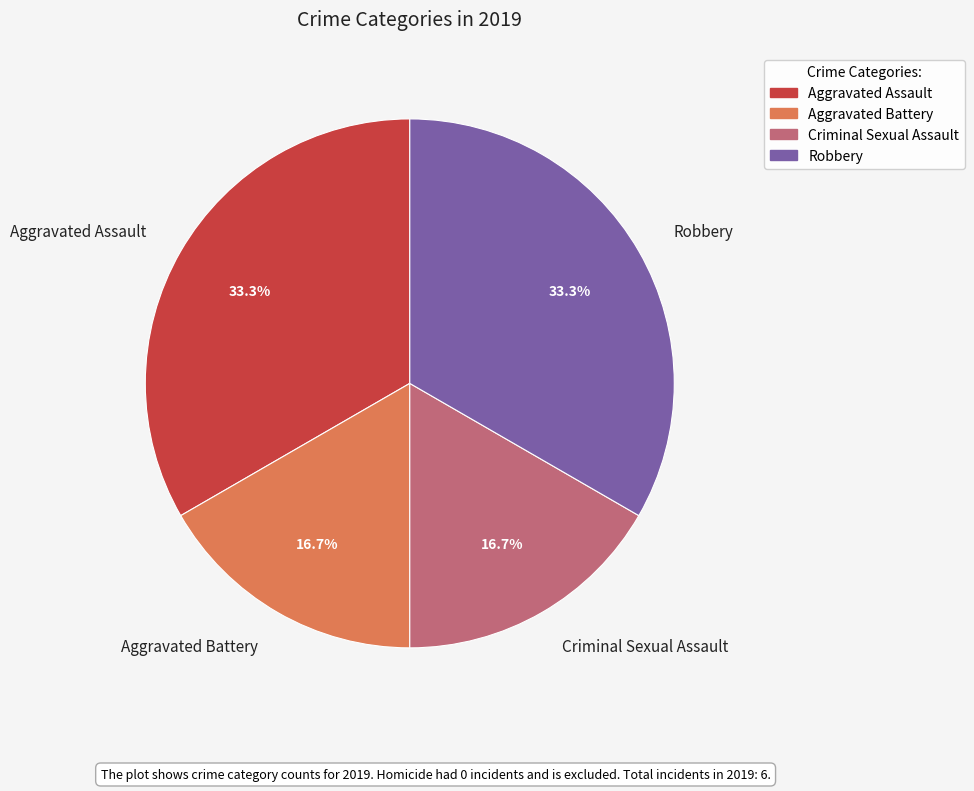

Count the number of slices in the pie.

4